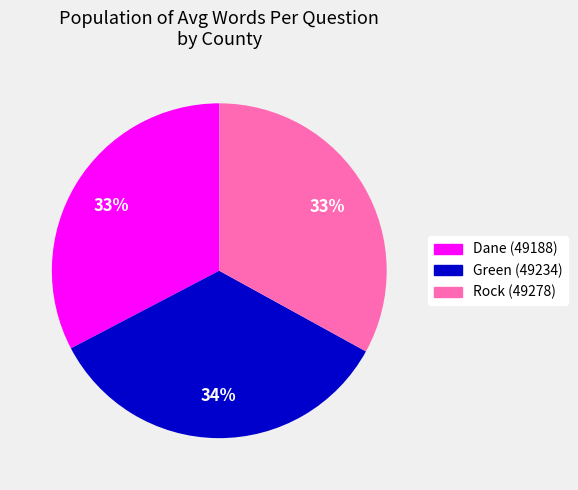

What is the largest slice in the pie chart?

Green (49234)